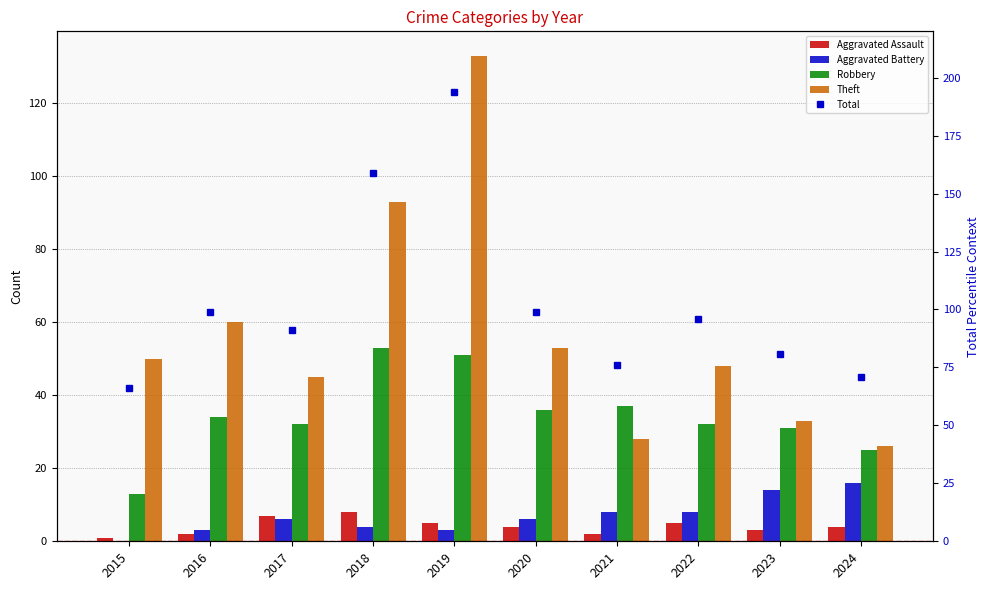

What is the greatest value displayed?

194